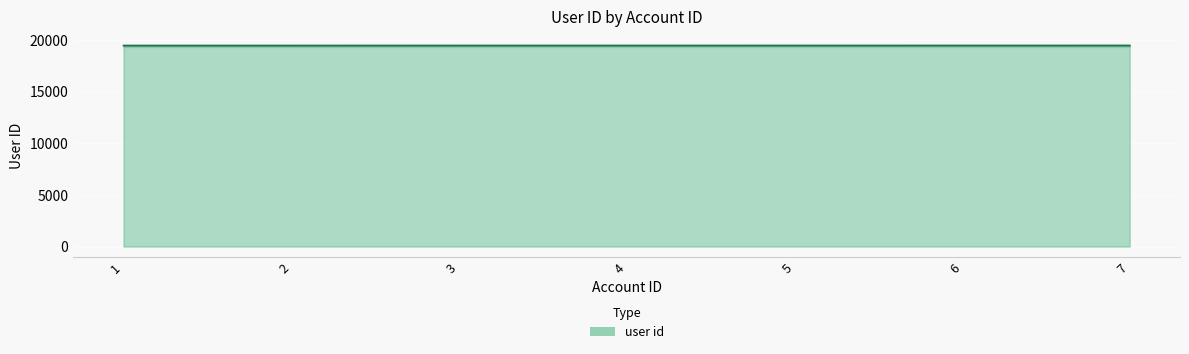

How many values are between 19474 and 19478?

5